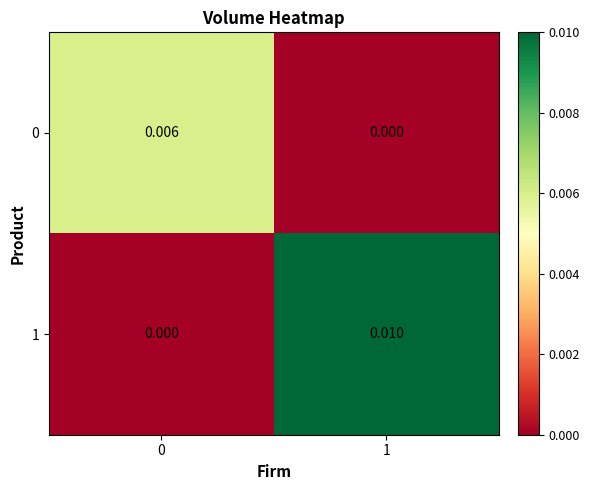

At which category is the sum across all series the highest?

1